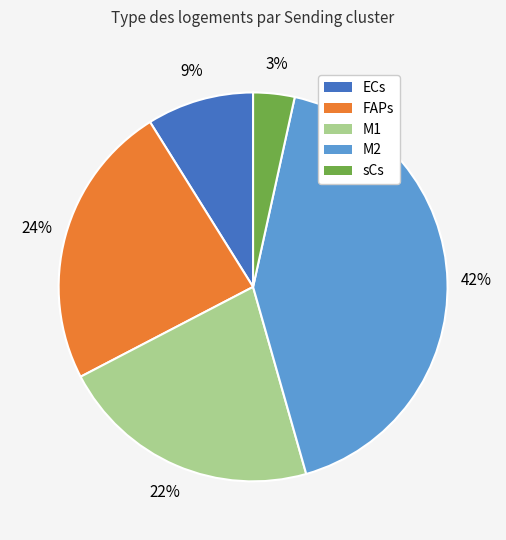

Is the sum of ECs and M1 greater than half?

No